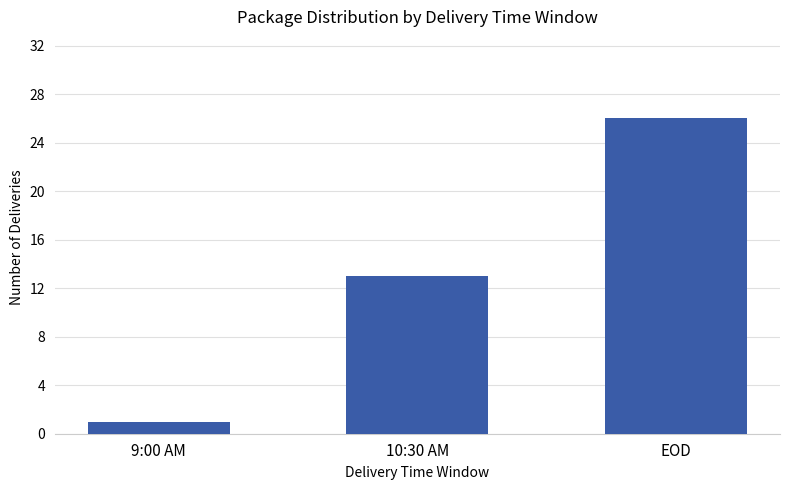

Rank the categories by value from highest to lowest.

EOD, 10:30 AM, 9:00 AM